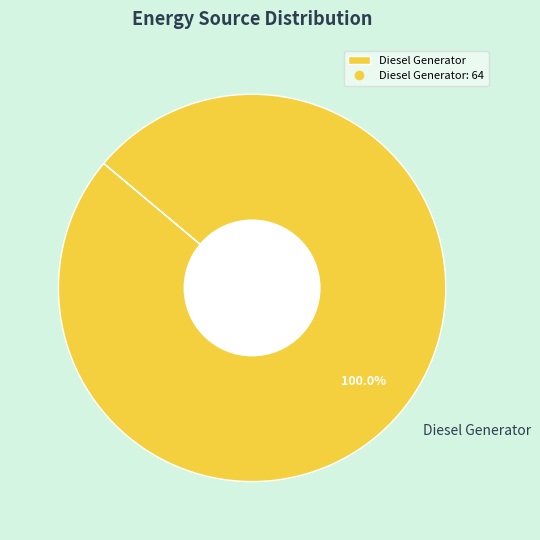

How many segments does this pie chart have?

1